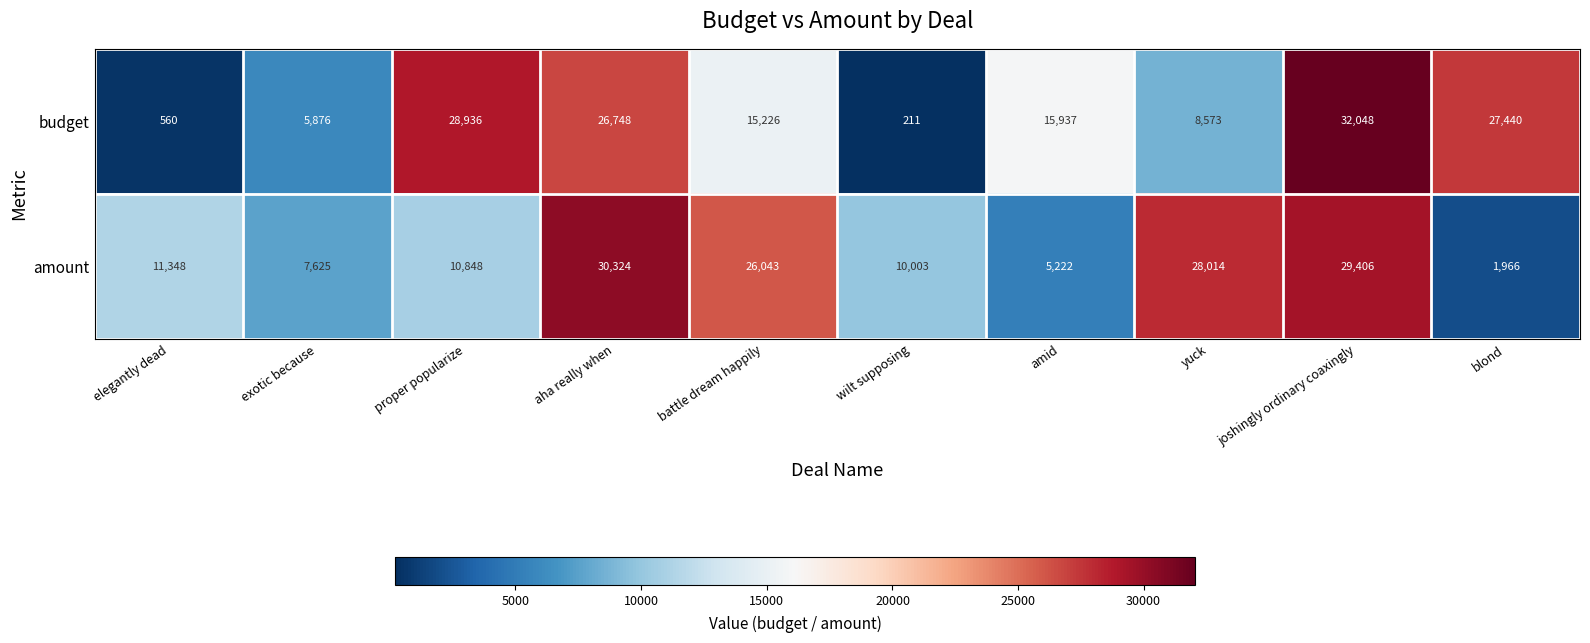

True or false: budget has a value of 9549 at aha really when.

False